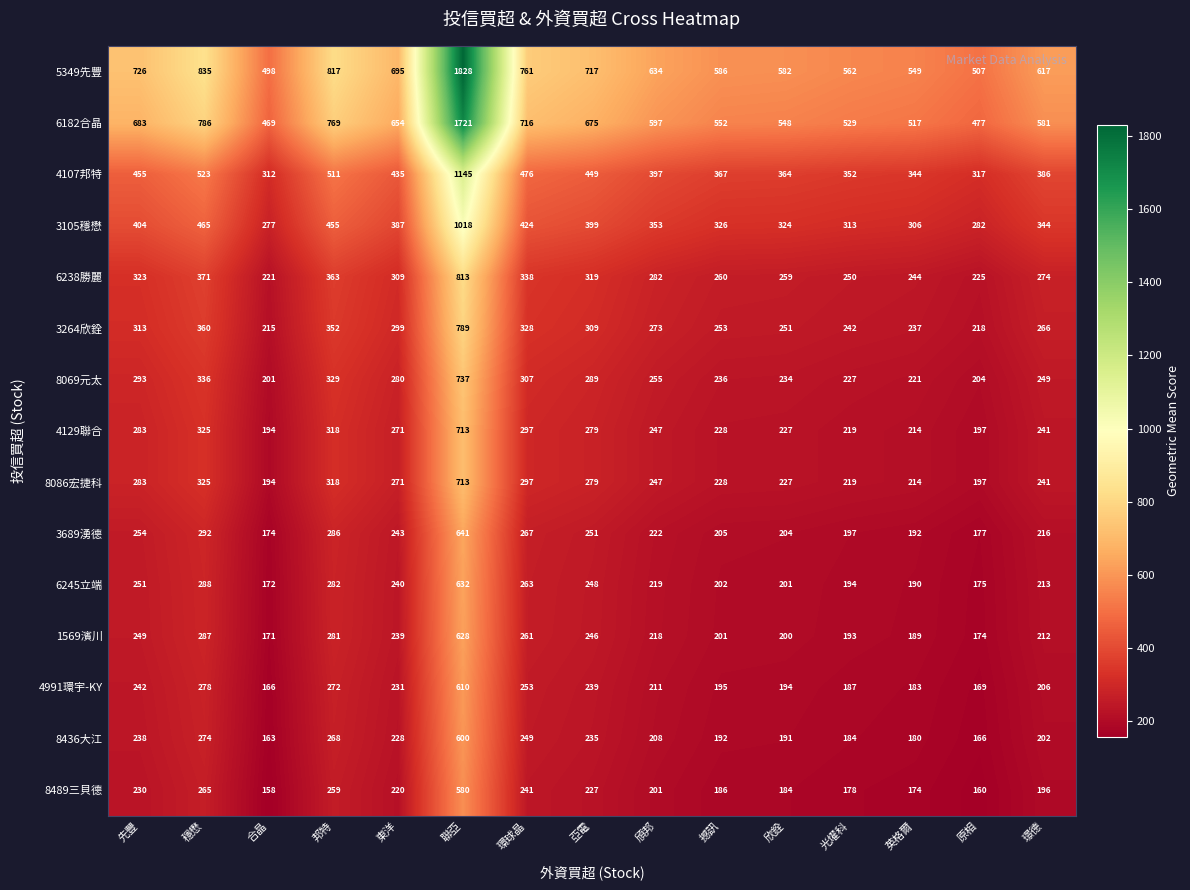

The 3264欣銓 series shows 328 at 環球晶. True or false?

True